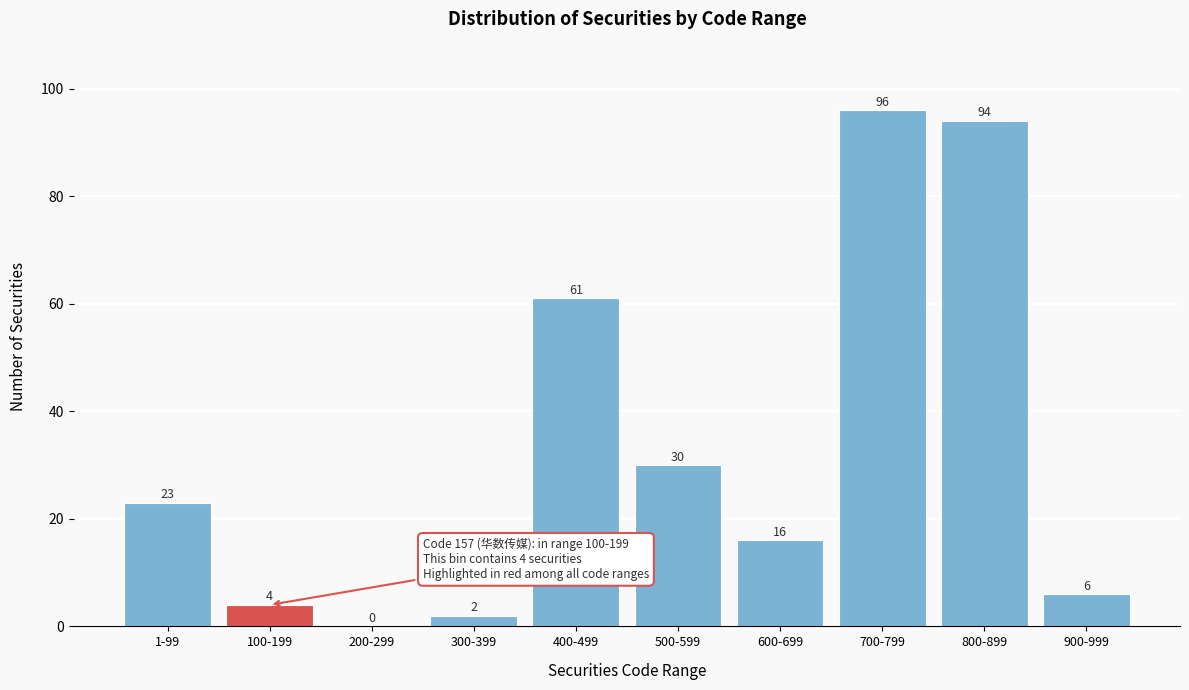

Reading right to left, extract all data points from this chart.

900-999=6	800-899=94	700-799=96	600-699=16	500-599=30	400-499=61	300-399=2	200-299=0	100-199=4	1-99=23